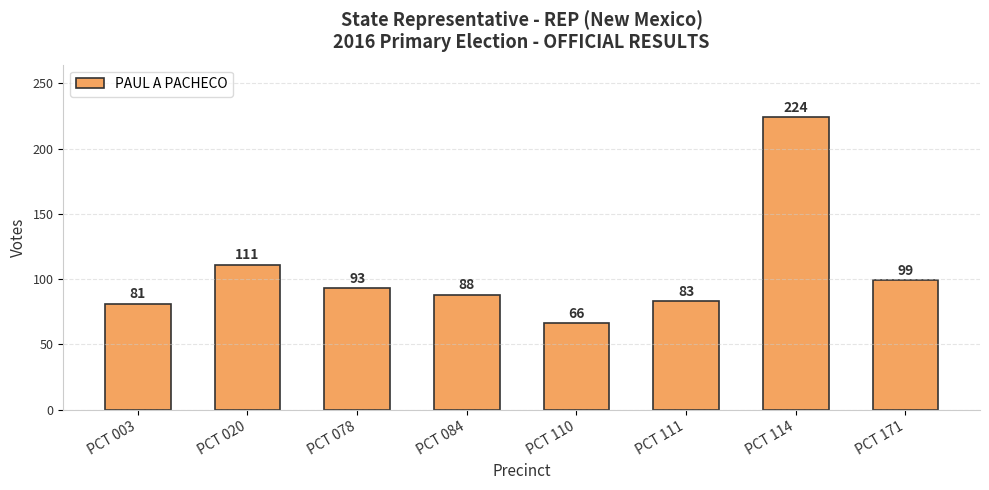

What is the sum of all values?

845